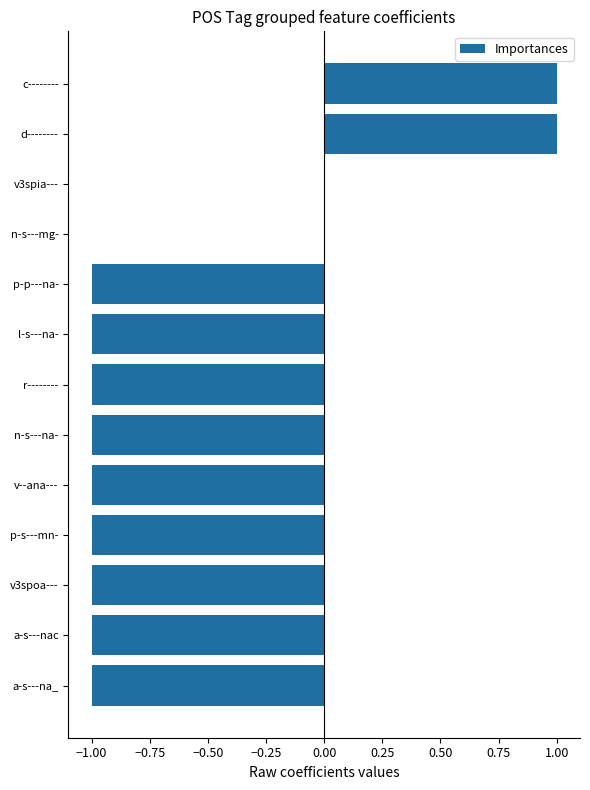

Is it true that the value at n-s---mg- is 0?

True